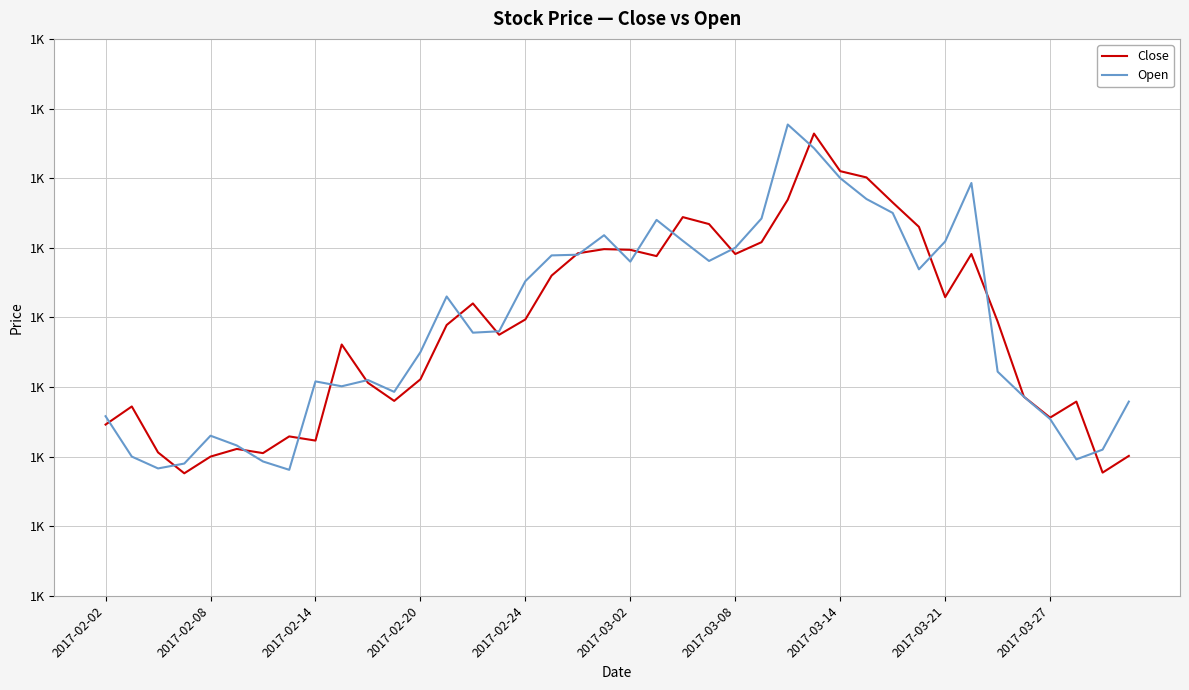

Is this an area chart (filled region under the line)?

No